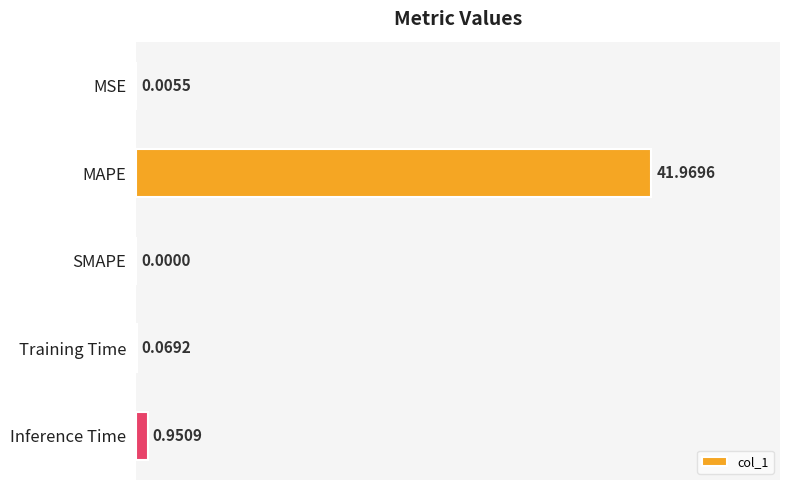

Are the bars horizontal?

Yes